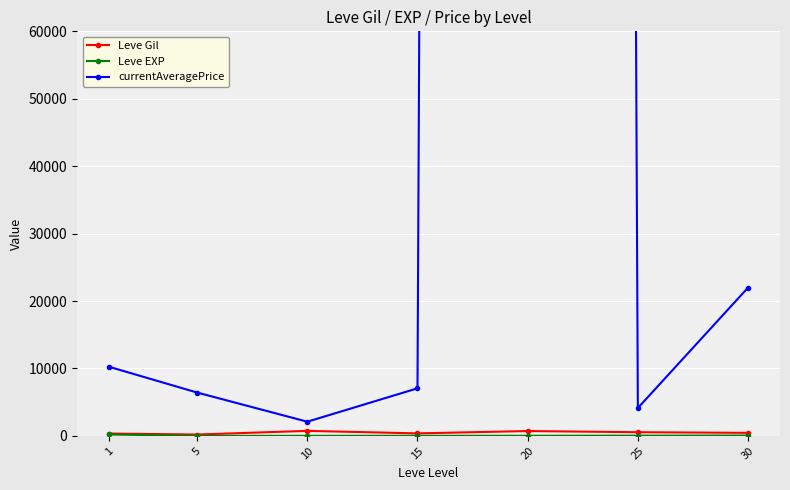

Reading left to right, transcribe all the data shown in this chart.

Leve Gil: 1=349.8	5=201.7	10=746.7	15=373.3	20=720.0	25=545.0	30=452.5
Leve EXP: 1=210.7	5=4.8	10=9.5	15=12.7	20=18.0	25=33.7	30=52.8
currentAveragePrice: 1=10255.2	5=6428.7	10=2105.0	15=7056.2	20=3353907.3	25=4135.0	30=21991.2